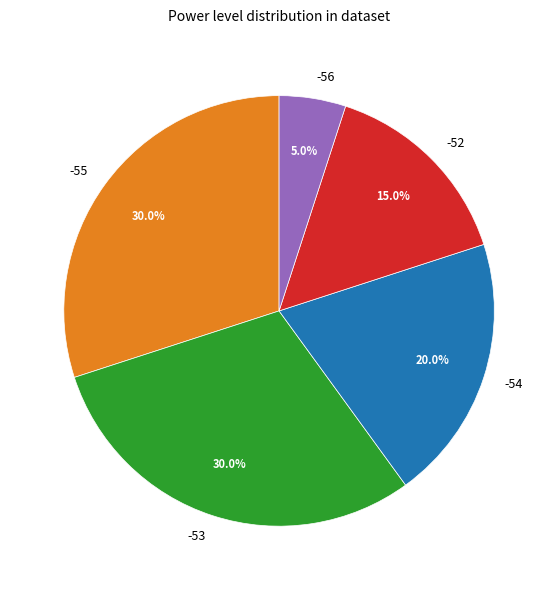

What is the total percentage of -54 and -56?

25.0%